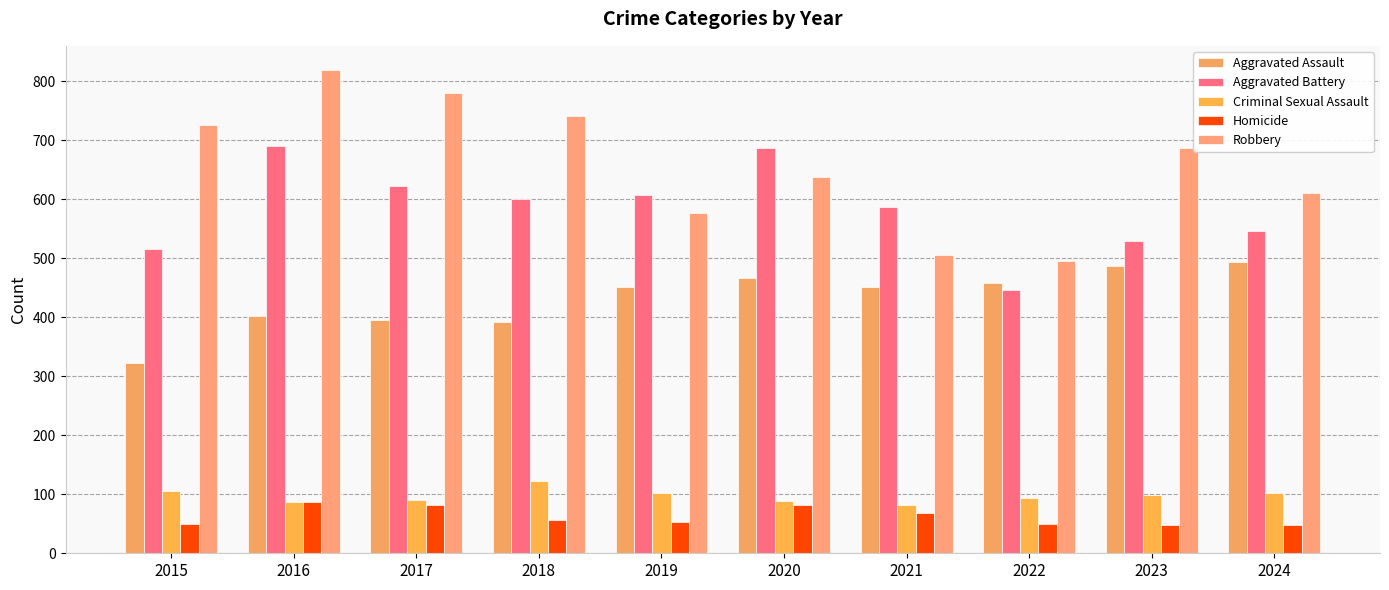

Is it true that Robbery equals 294 at 2018?

False